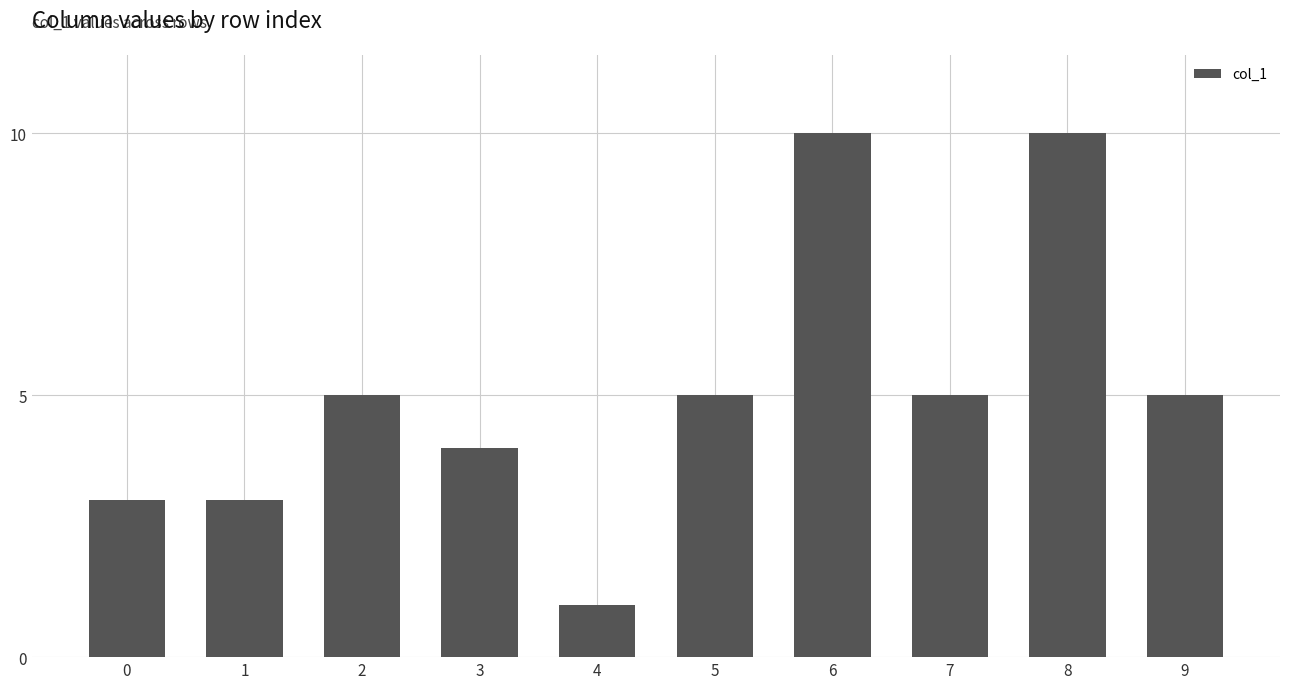

What is the ratio of the value at 2 to the value at 8?

0.5